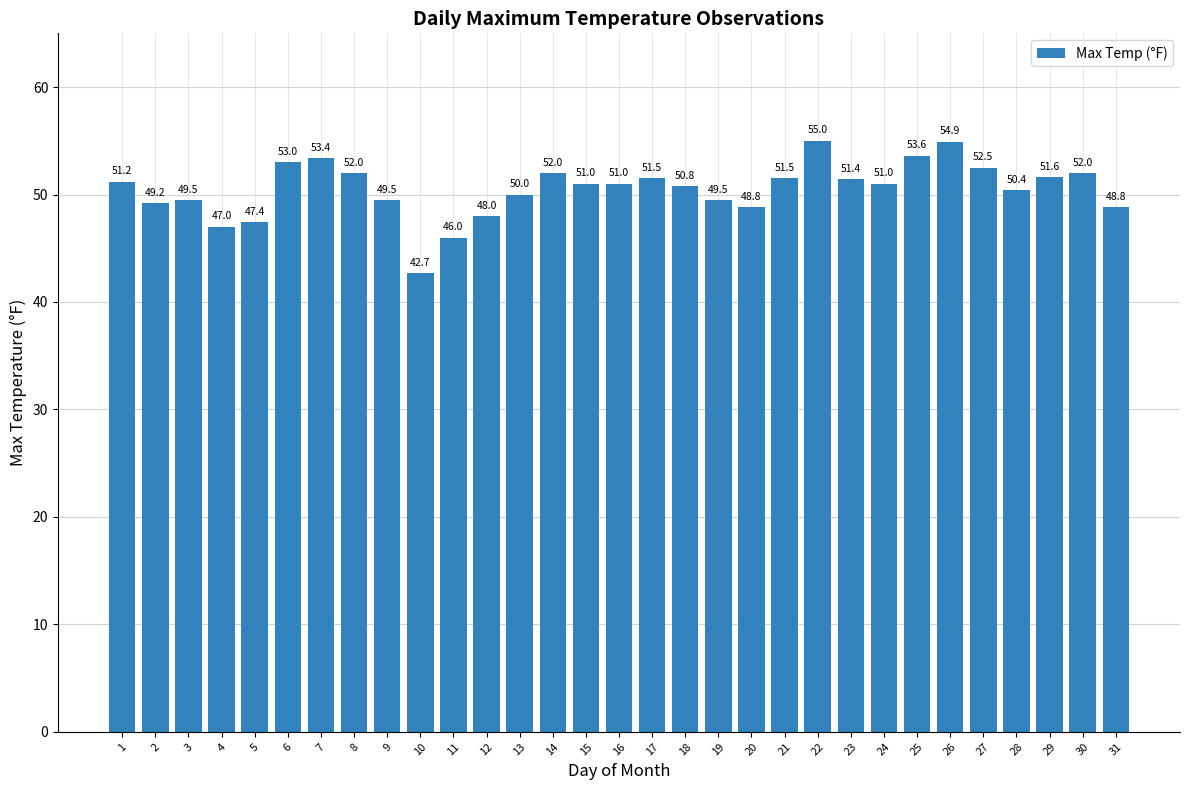

Between 10 and 23, which is larger?

23